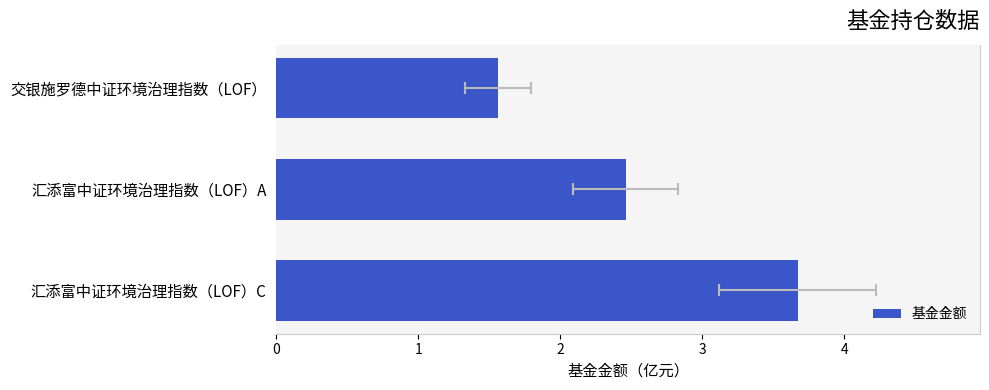

What is the smallest value displayed?

1.6